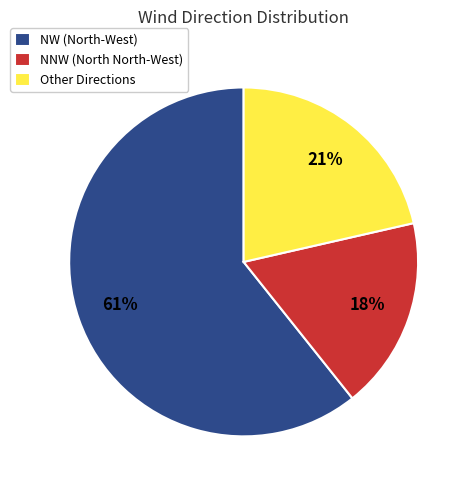

What is the smallest slice in the pie chart?

NNW (North North-West)